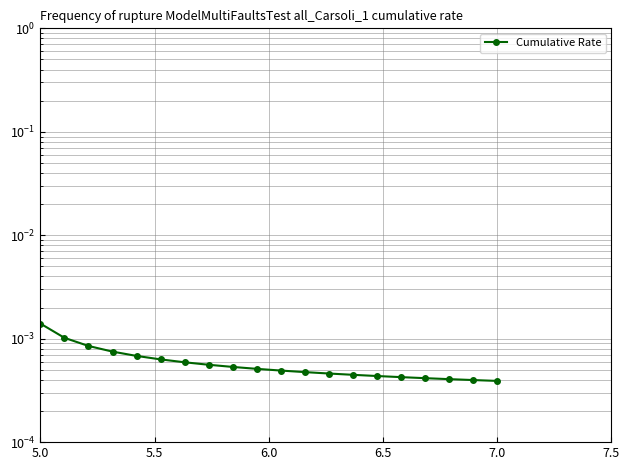

Is it true that the value at 7 is 0.0?

False